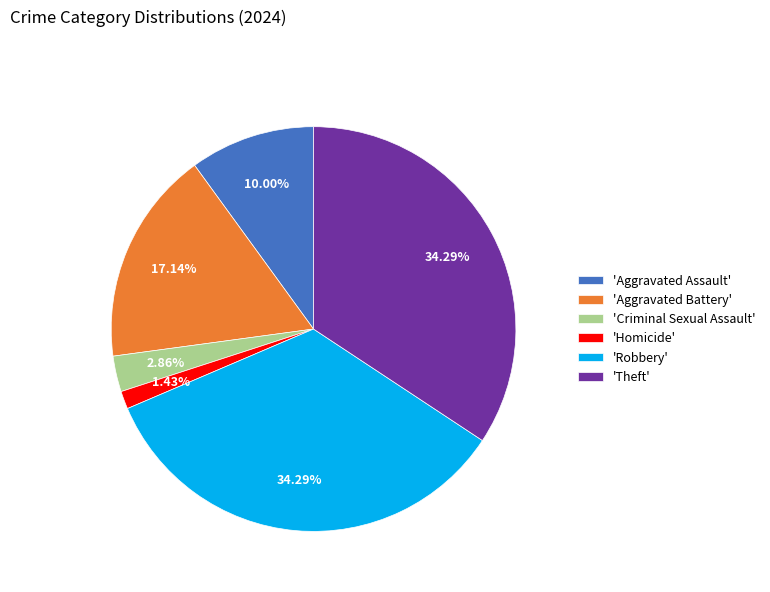

What is the smallest slice in the pie chart?

'Homicide'